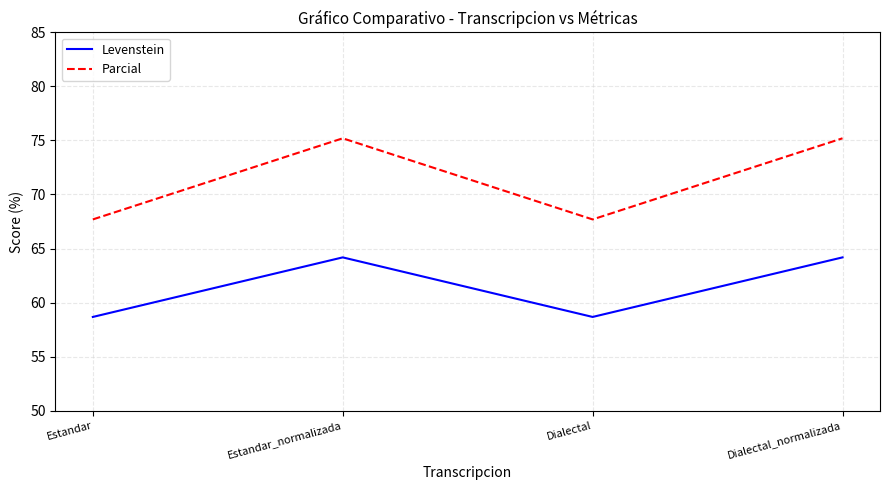

What is the difference between the highest and lowest values at Dialectal?

9.0